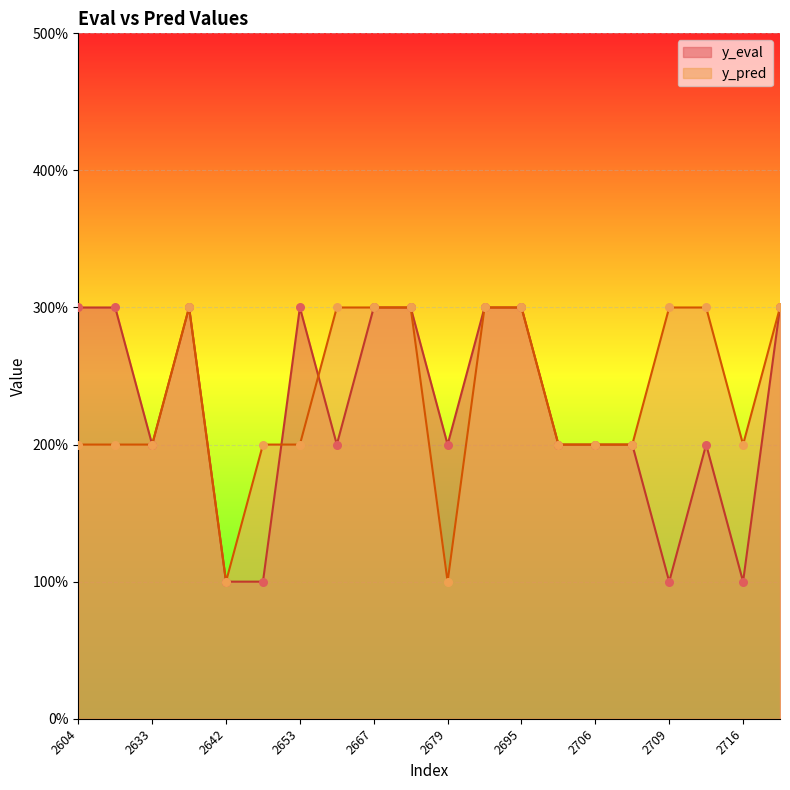

At which category is the sum across all series the highest?

2640